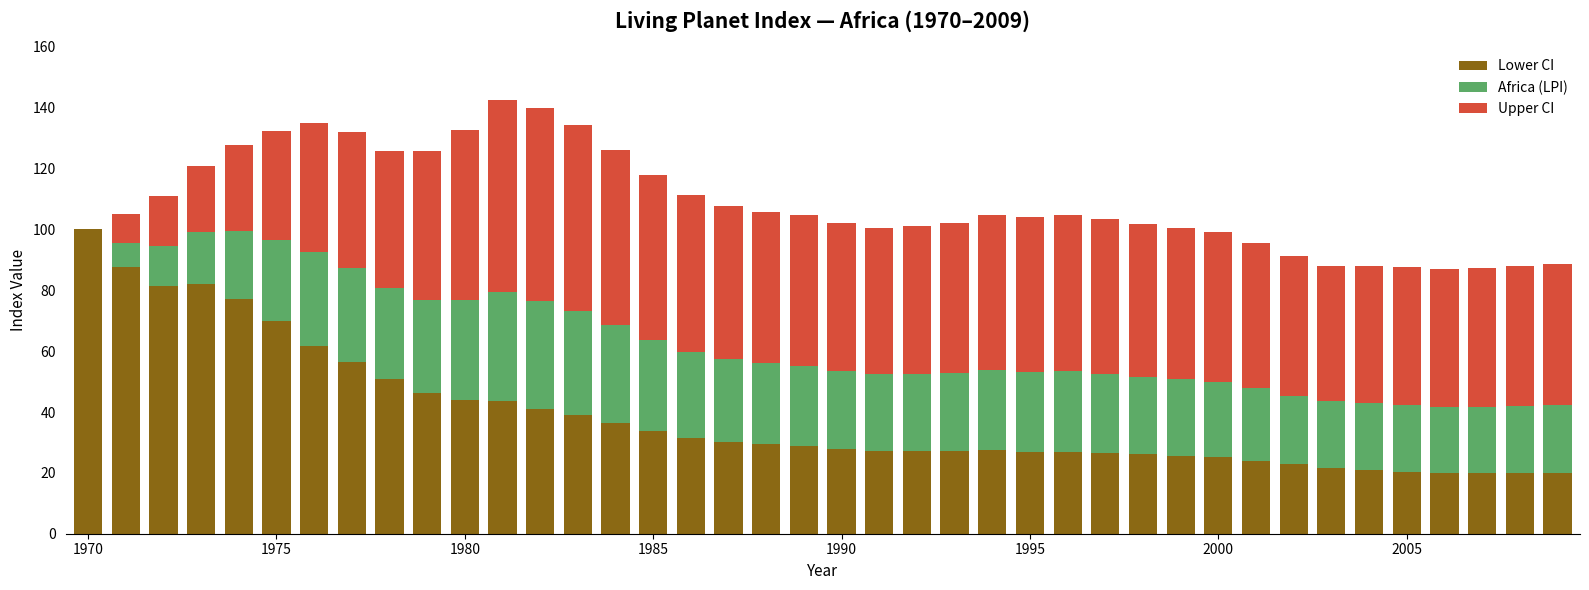

What is the sum of all Lower CI values?

1555.2